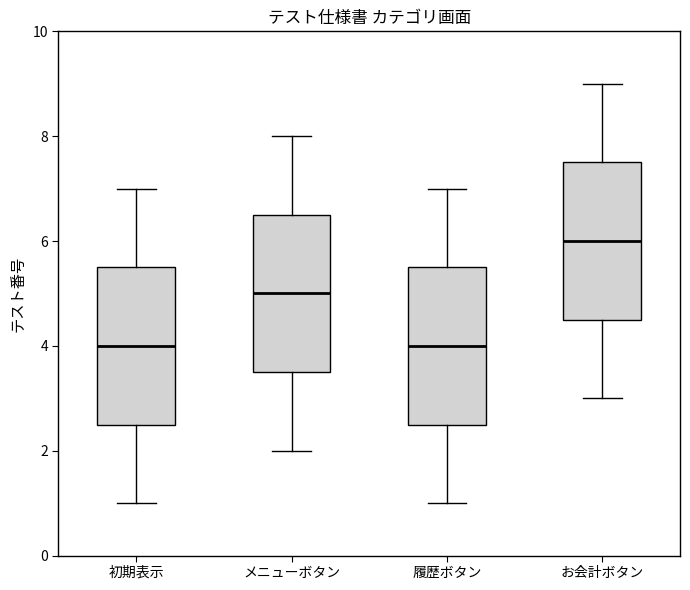

Reading left to right, transcribe this box plot: for each box, give where its median line is, the range the box spans, and where its two whiskers end, as read against the y-axis. The values are not printed on the chart, so give them approximately, as read against the axis.

初期表示: median 4.0, box 2.6 to 5.6, whiskers 1.0 to 7.0
メニューボタン: median 5.0, box 3.6 to 6.6, whiskers 2.0 to 8.0
履歴ボタン: median 4.0, box 2.6 to 5.6, whiskers 1.0 to 7.0
お会計ボタン: median 6.0, box 4.6 to 7.6, whiskers 3.0 to 9.0